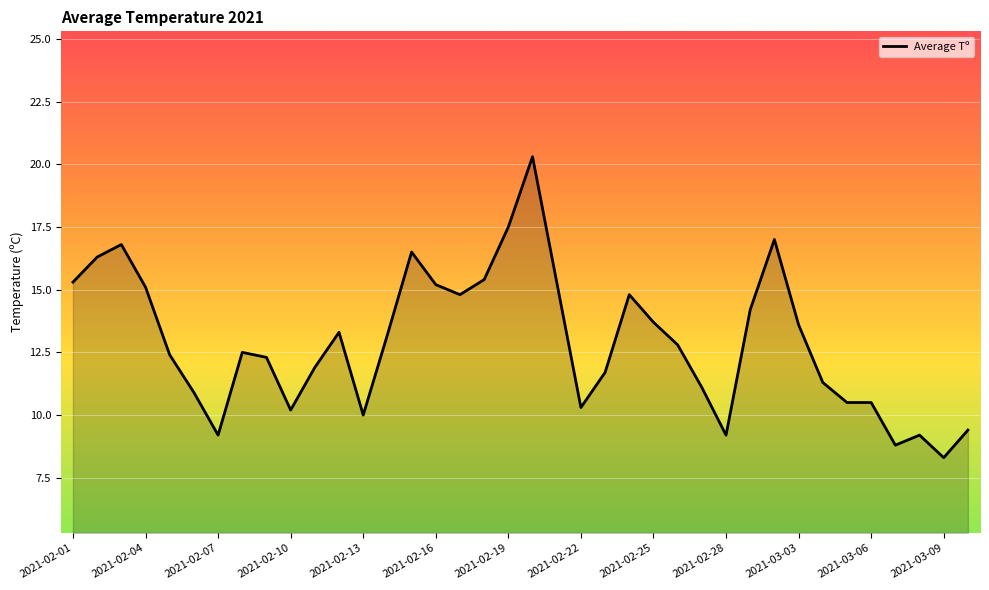

Reading right to left, what are all the values shown in this chart?

9.4	8.3	9.2	8.8	10.5	10.5	11.3	13.6	17.0	14.2	9.2	11.1	12.8	13.7	14.8	11.7	10.3	15.3	20.3	17.5	15.4	14.8	15.2	16.5	13.2	10.0	13.3	11.9	10.2	12.3	12.5	9.2	10.9	12.4	15.1	16.8	16.3	15.3